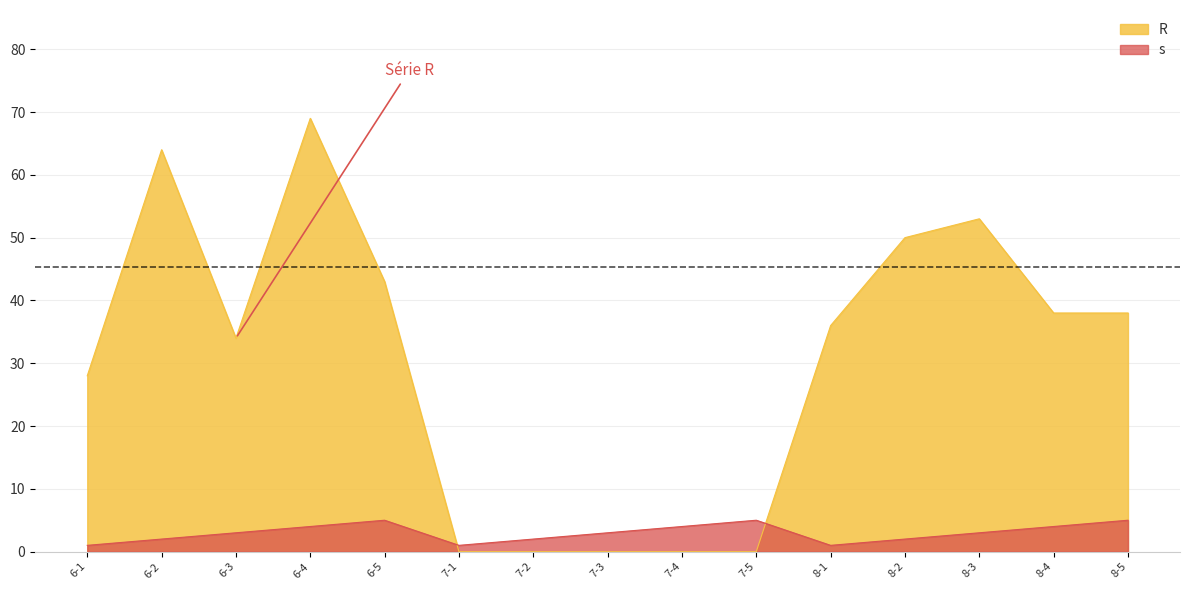

Reading left to right, list all the values displayed in this chart.

R: 6-1=28	6-2=64	6-3=34	6-4=69	6-5=43	7-1=0	7-2=0	7-3=0	7-4=0	7-5=0	8-1=36	8-2=50	8-3=53	8-4=38	8-5=38
s: 6-1=1	6-2=2	6-3=3	6-4=4	6-5=5	7-1=1	7-2=2	7-3=3	7-4=4	7-5=5	8-1=1	8-2=2	8-3=3	8-4=4	8-5=5